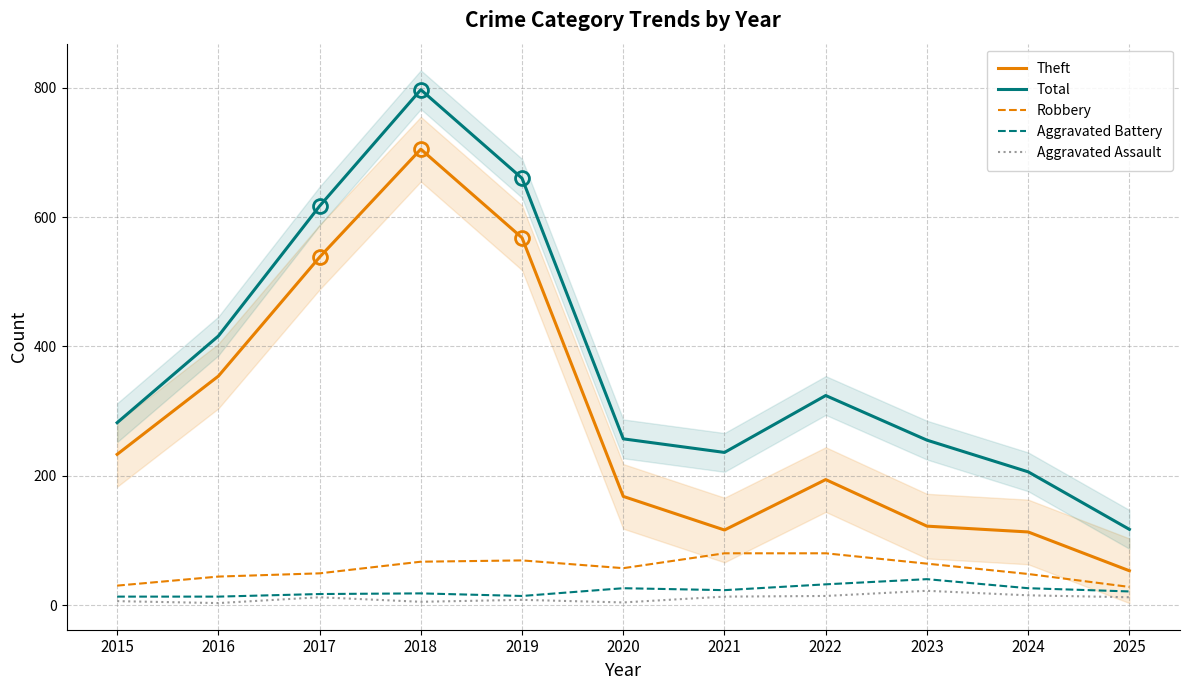

Where does the Total series first go above 282?

2016